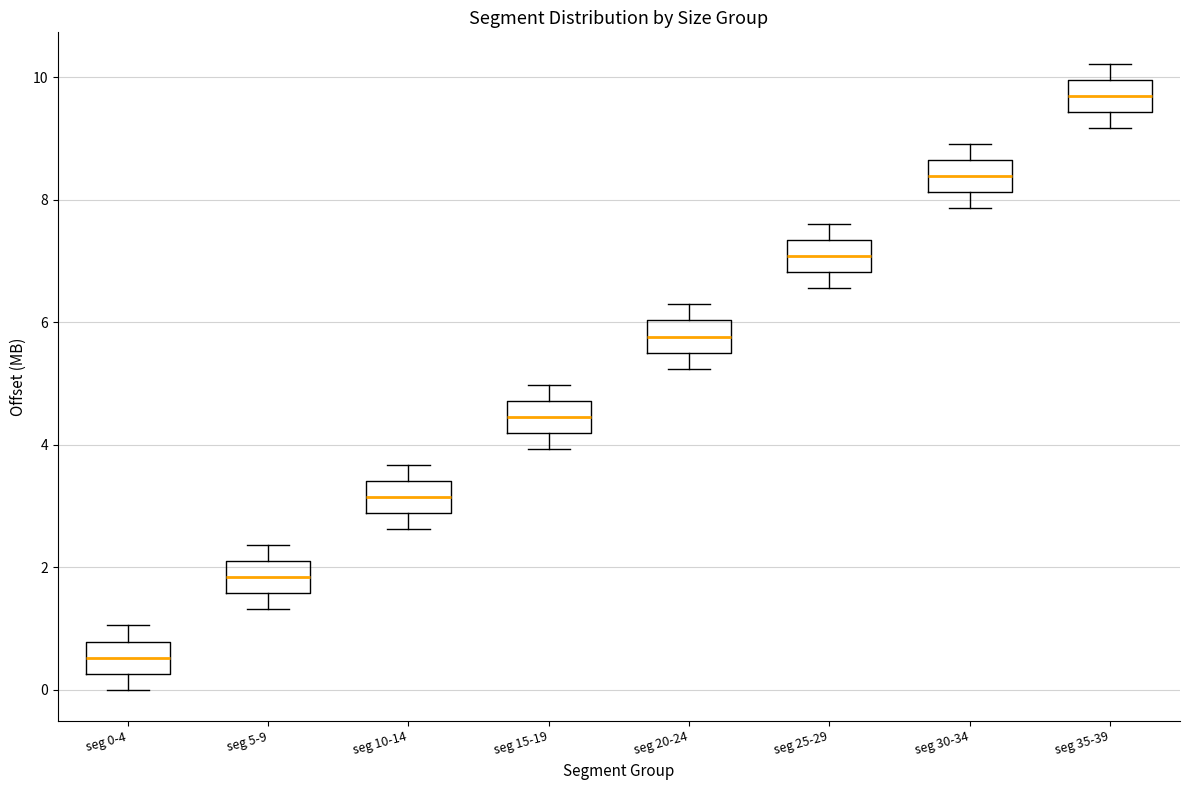

Where does the median line of the box for seg 10-14 sit on the y-axis? The values are not printed on the chart, so give them approximately, as read against the axis.

3.2